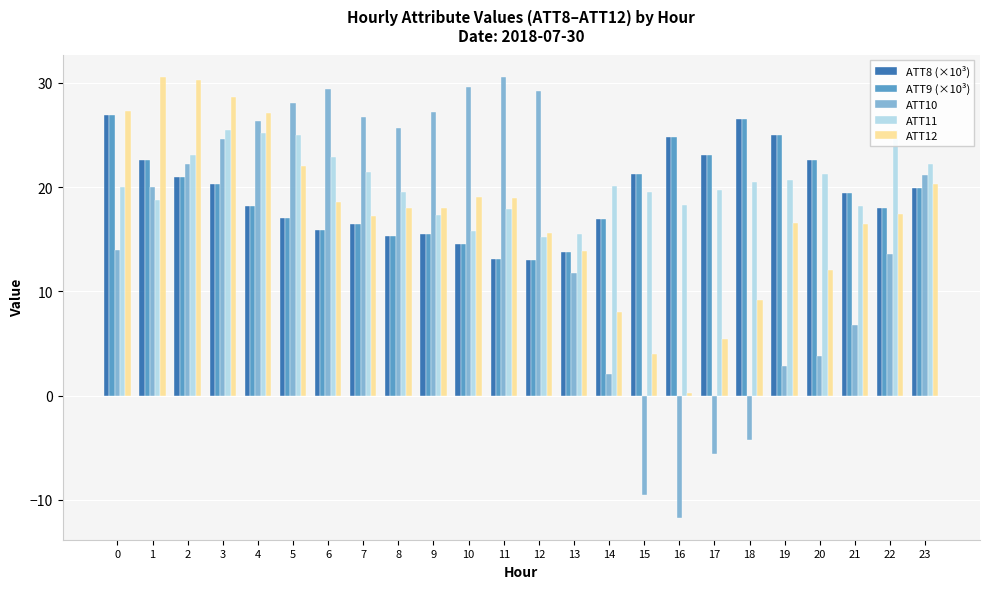

Between 2 and 6, which is larger?

2